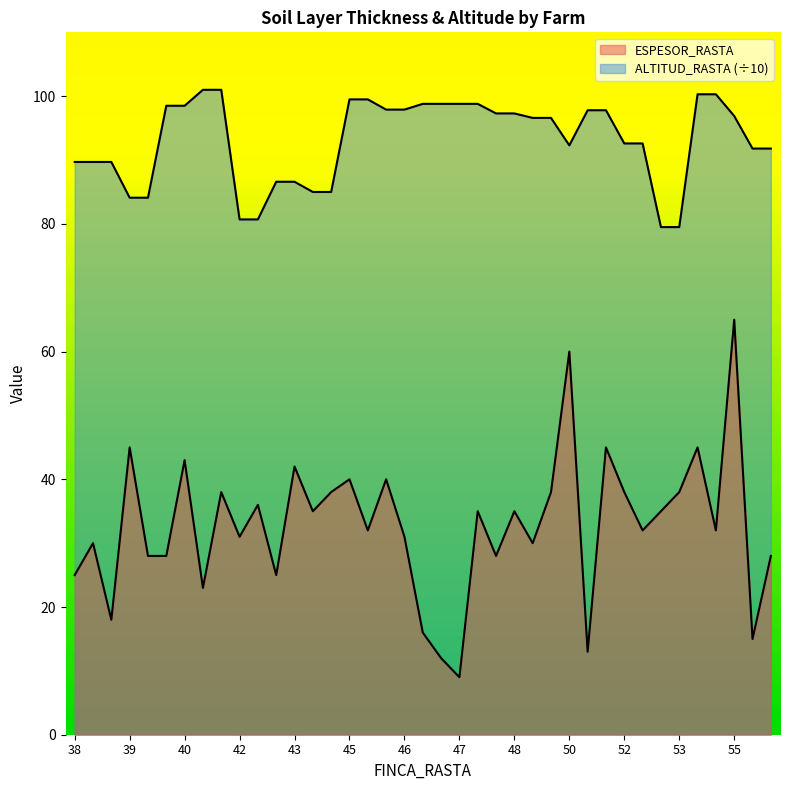

Reading left to right, transcribe all the data shown in this chart.

ESPESOR_RASTA: 25.0	30.0	18.0	45.0	28.0	28.0	43.0	23.0	38.0	31.0	36.0	25.0	42.0	35.0	38.0	40.0	32.0	40.0	31.0	16.0	12.0	9.0	35.0	28.0	35.0	30.0	38.0	60.0	13.0	45.0	38.0	32.0	35.0	38.0	45.0	32.0	65.0	15.0	28.0
ALTITUD_RASTA: 89.7	89.7	89.7	84.1	84.1	98.5	98.5	101.0	101.0	80.7	80.7	86.6	86.6	85.0	85.0	99.5	99.5	97.9	97.9	98.8	98.8	98.8	98.8	97.3	97.3	96.6	96.6	92.3	97.8	97.8	92.6	92.6	79.5	79.5	100.3	100.3	96.9	91.8	91.8